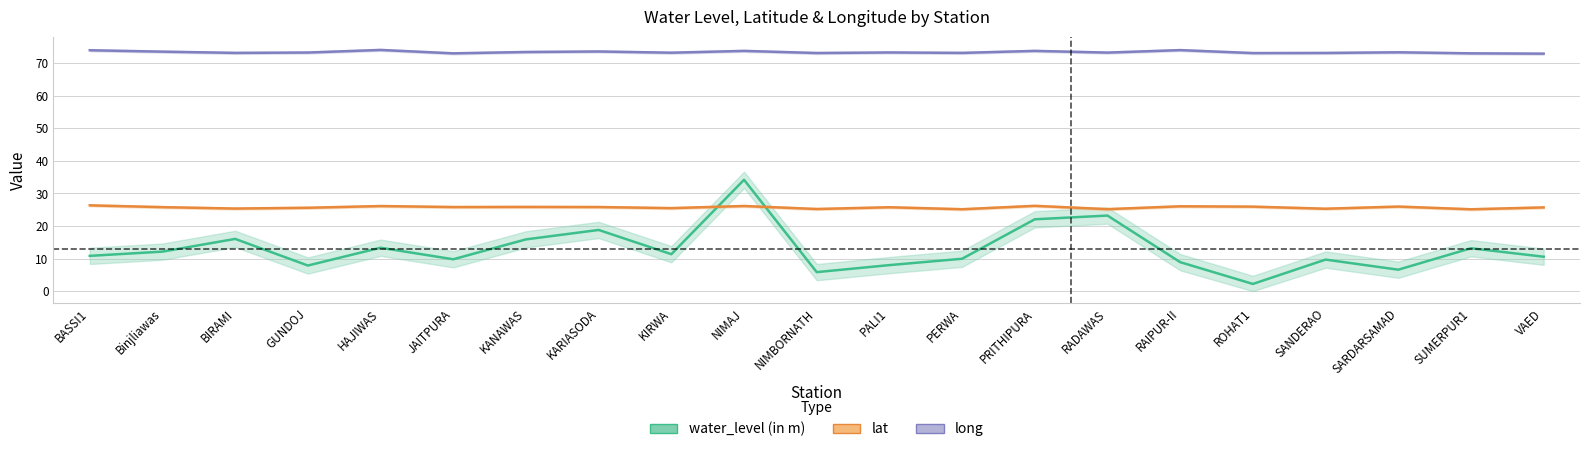

In lat, how many points are lower than both neighbors (excluding endpoints)?

8